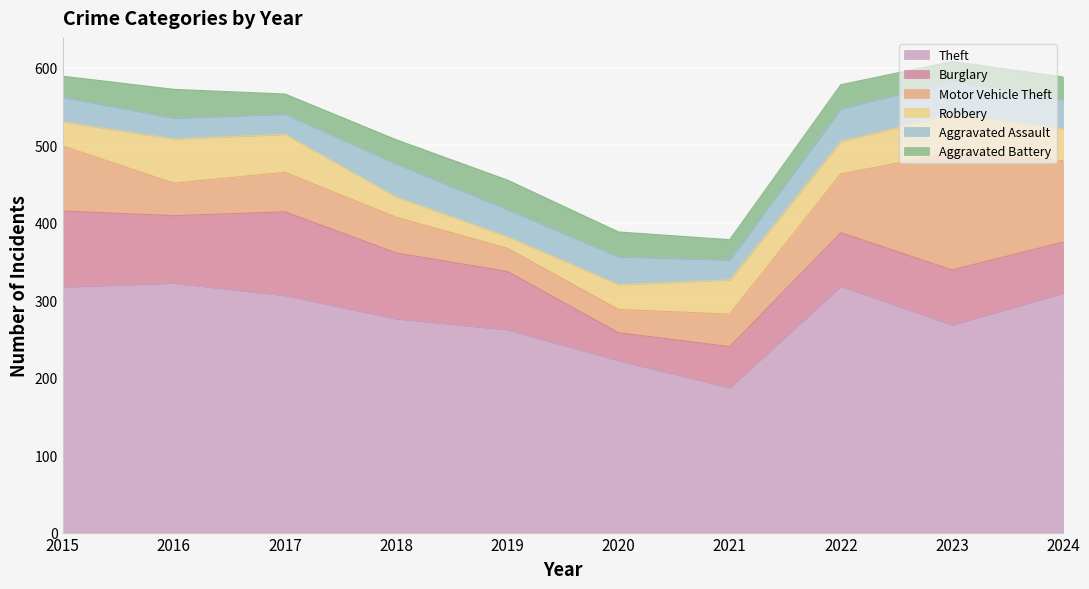

After their last crossing, which series has the higher values: Aggravated Battery or Aggravated Assault?

Aggravated Assault